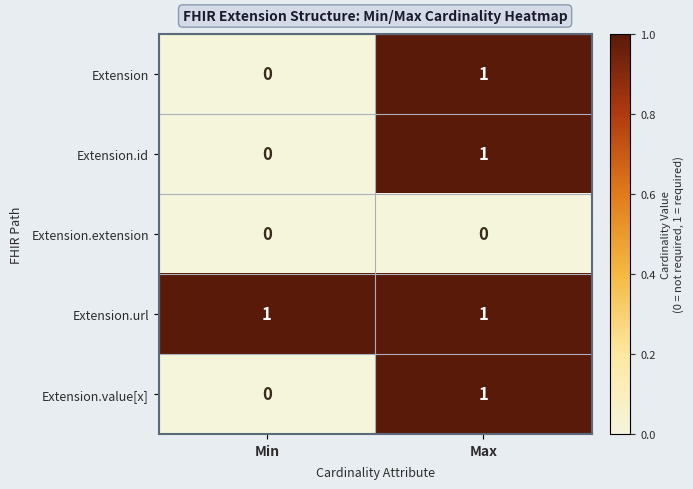

Reading right to left, extract all data points from this chart.

Extension: Max=1	Min=0
Extension.id: Max=1	Min=0
Extension.extension: Max=0	Min=0
Extension.url: Max=1	Min=1
Extension.value[x]: Max=1	Min=0